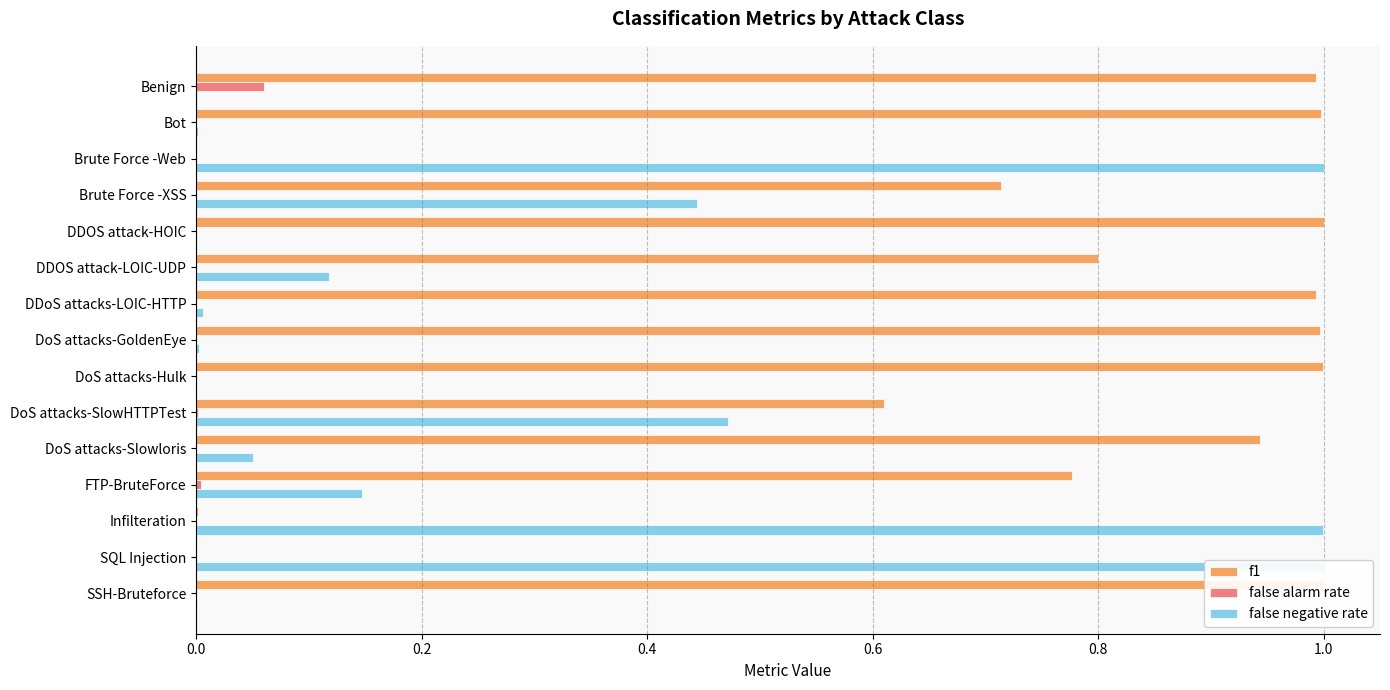

Which has a higher value, DDoS attacks-LOIC-HTTP or Brute Force -Web?

DDoS attacks-LOIC-HTTP